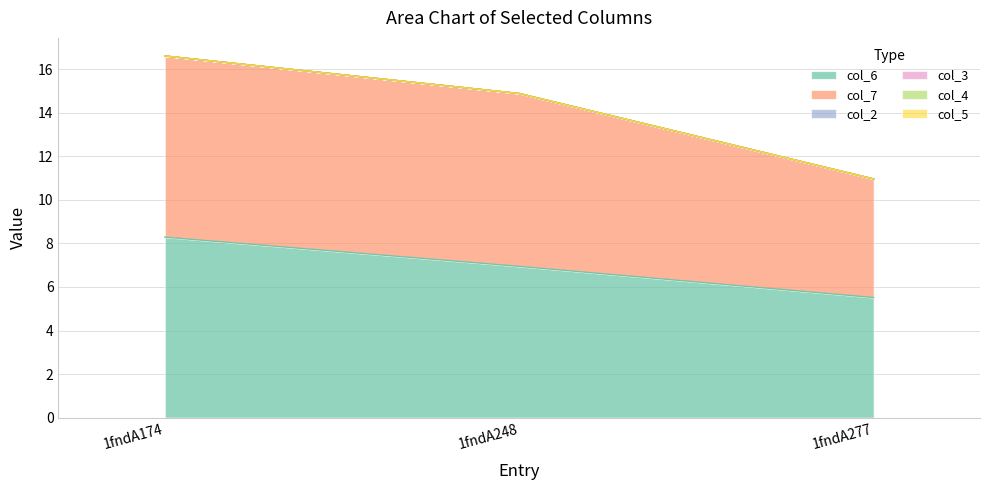

What are all the series names shown in the legend?

col_6, col_7, col_2, col_3, col_4, col_5